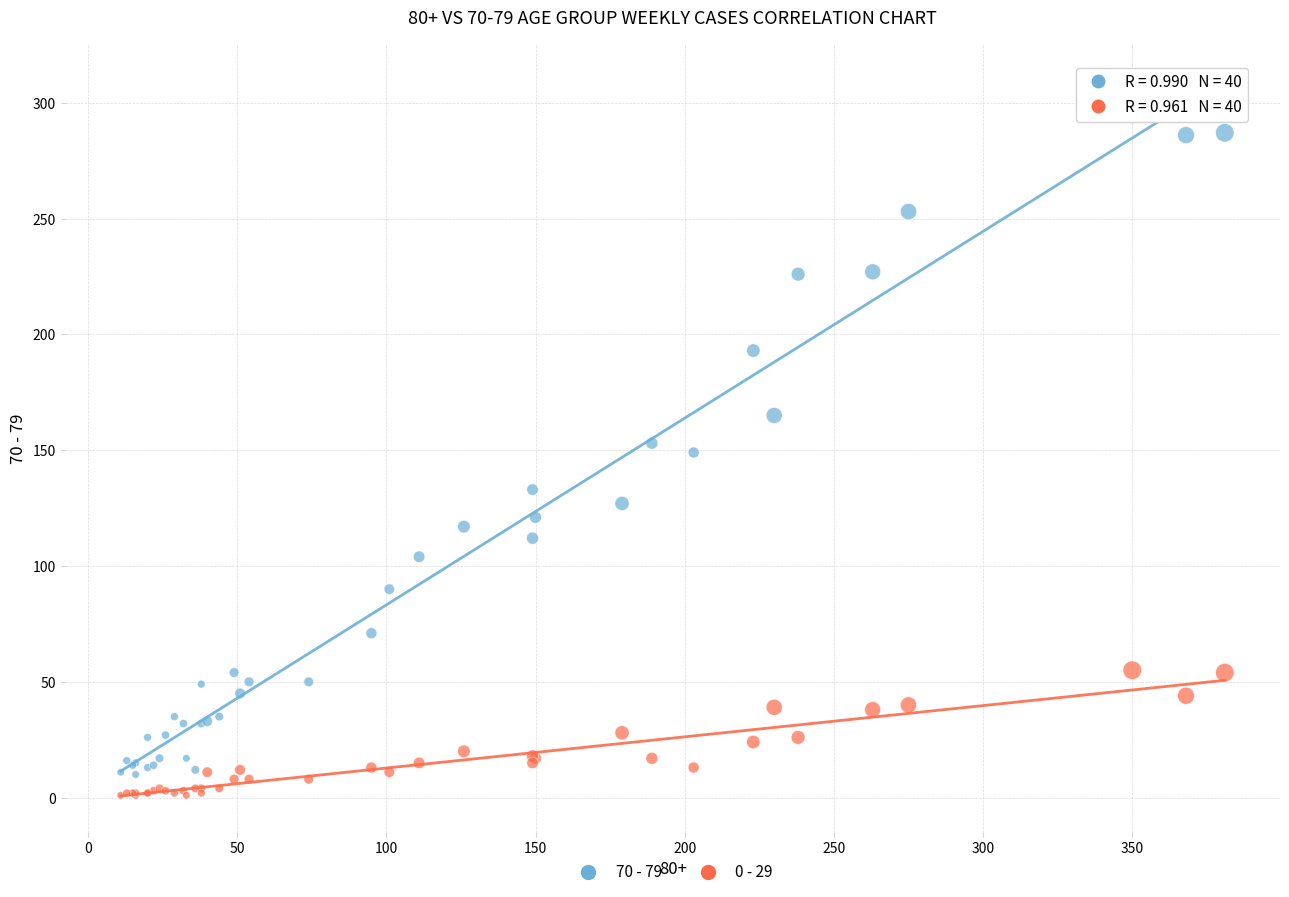

What is the X range (max minus min) for the scatter plot?

370